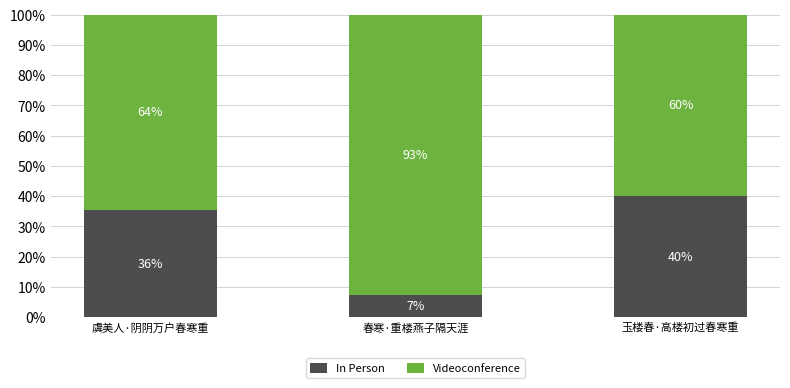

The In Person series shows 7.3 at 春寒·重楼燕子隔天涯. True or false?

True